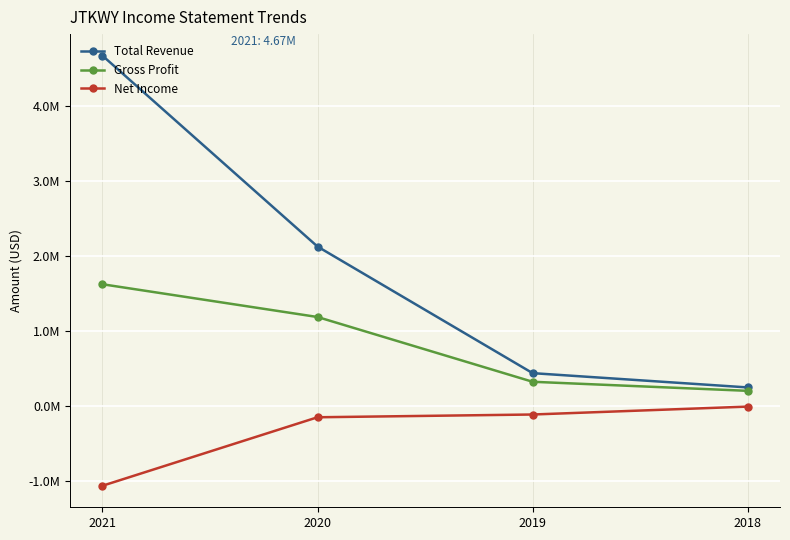

Reading right to left, list all the values displayed in this chart.

Total Revenue: 241100	431600	2119400	4665400
Gross Profit: 195700	316500	1180100	1617000
Net Income: -14500	-119900	-156700	-1070100